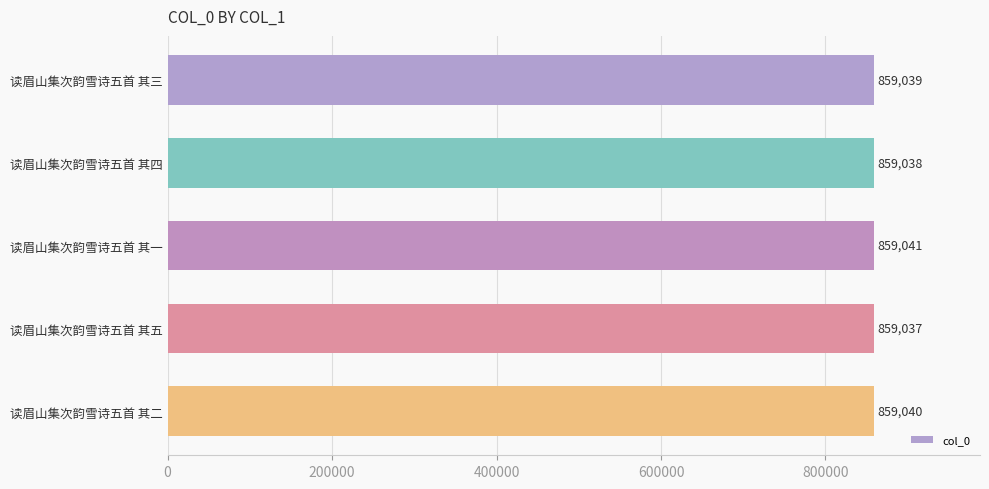

How many data points are less than 859039?

2